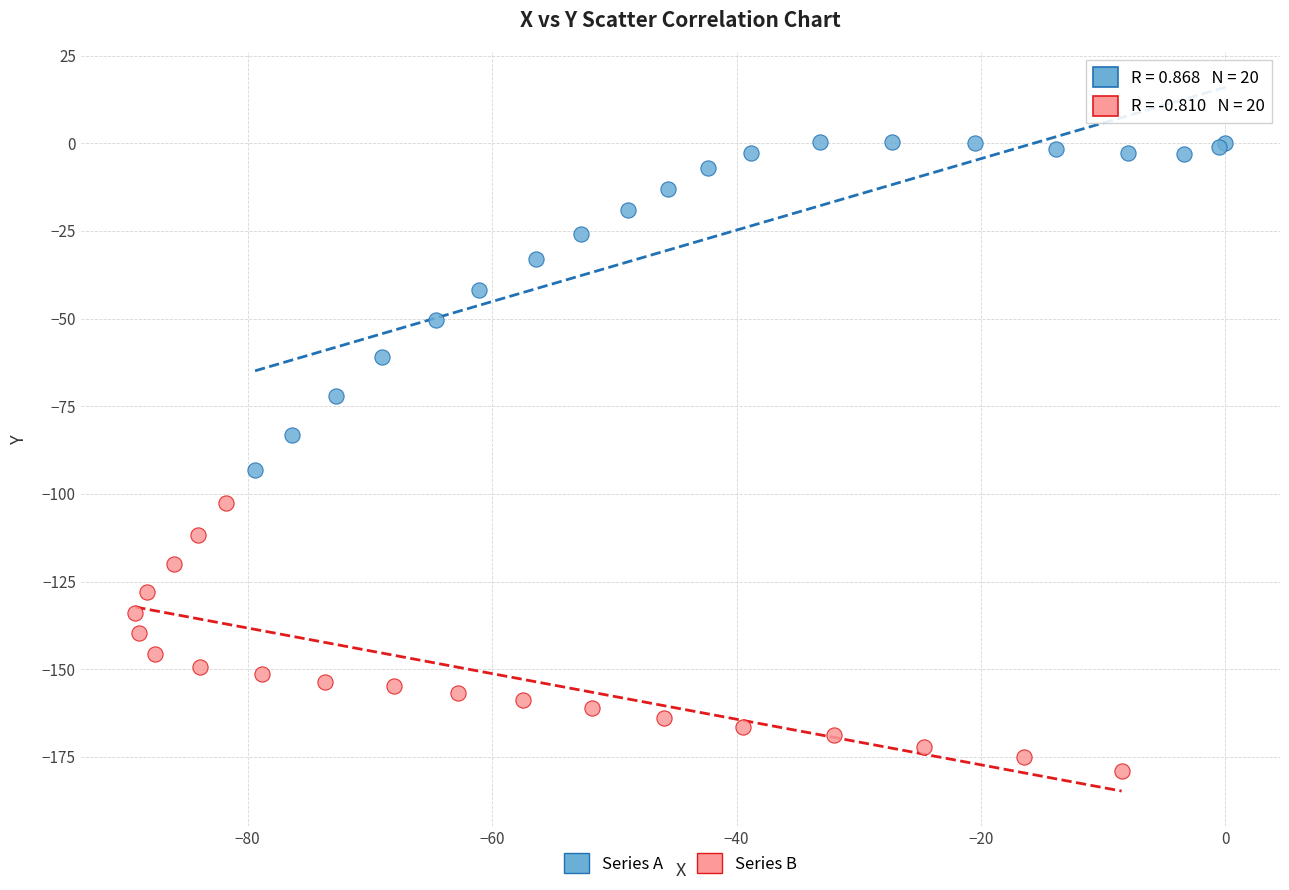

Which series has the largest Y range (max minus min)?

Series A